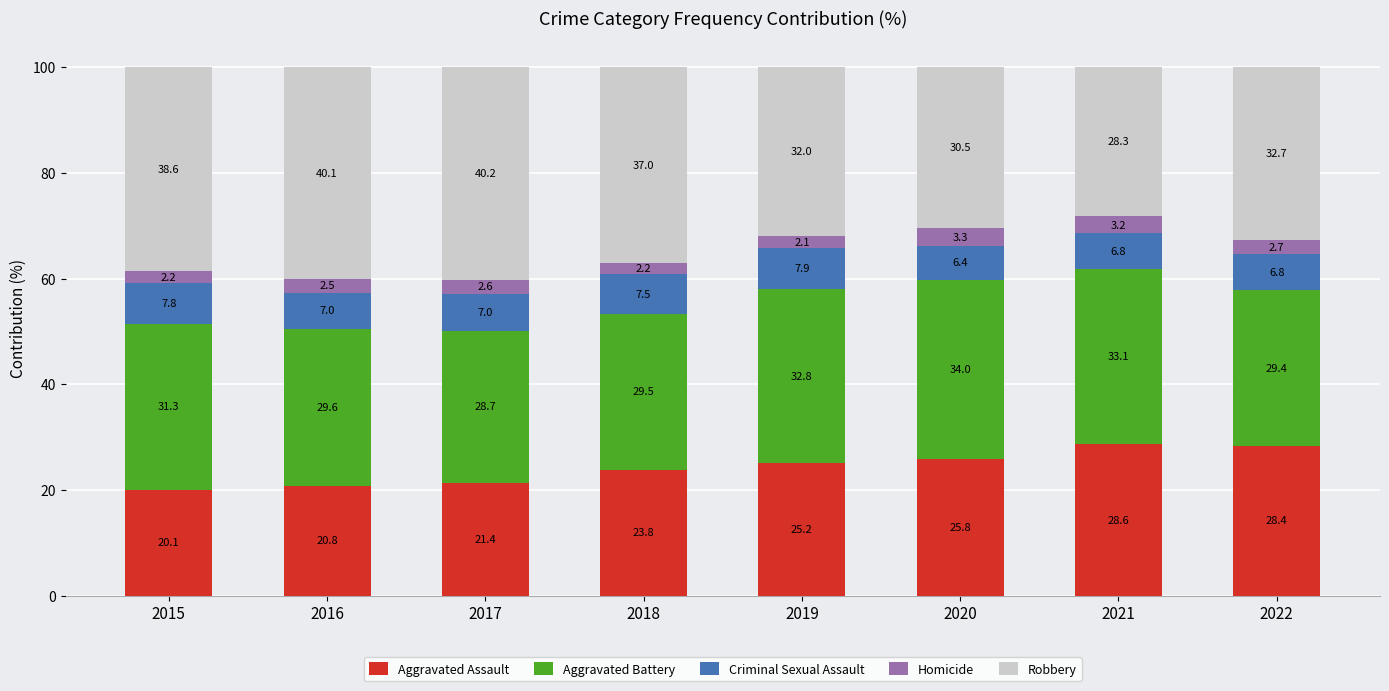

What is the total value across all series at 2016?

100.0